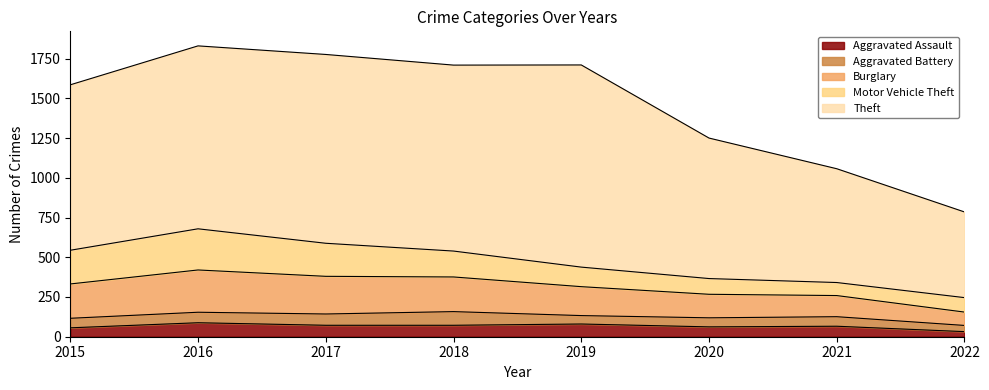

How many data points in Burglary are above 216?

3